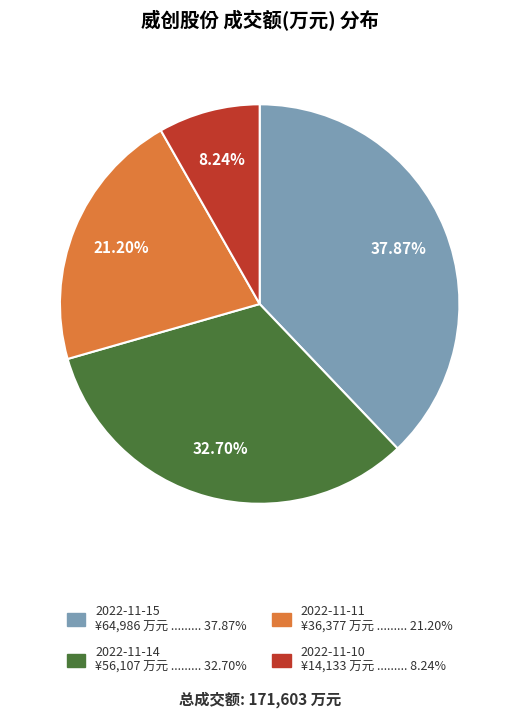

What percentage is NOT represented by 2022-11-10?

91.8%